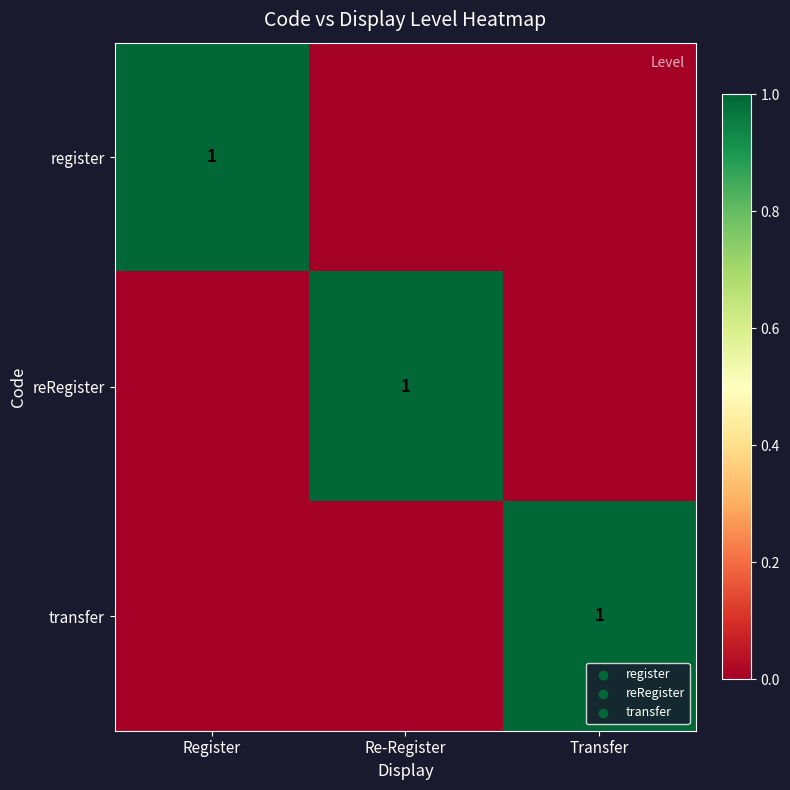

True or false: reRegister has a value of 1 at Re-Register.

True